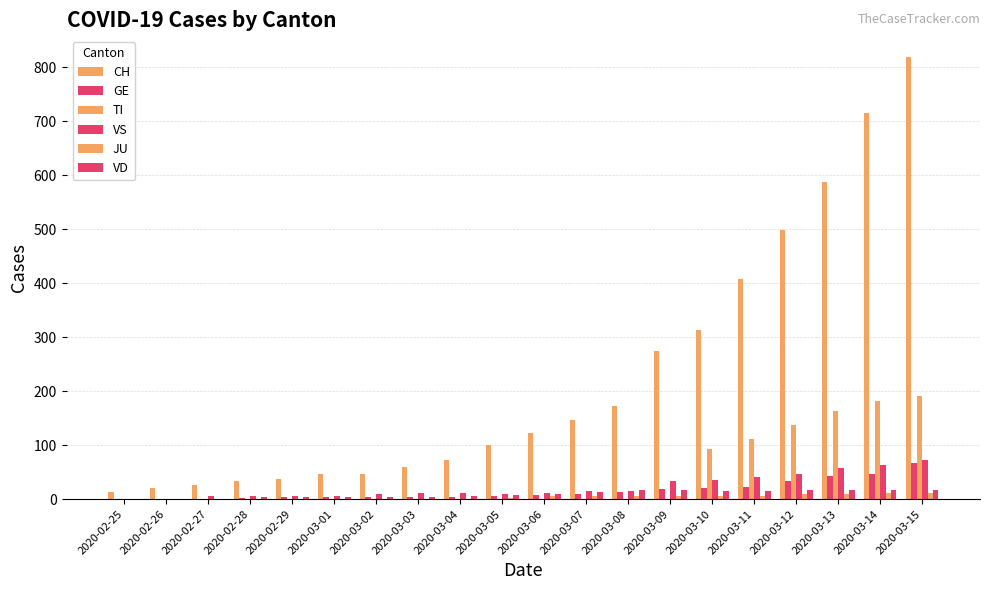

How many distinct data groups are displayed?

6